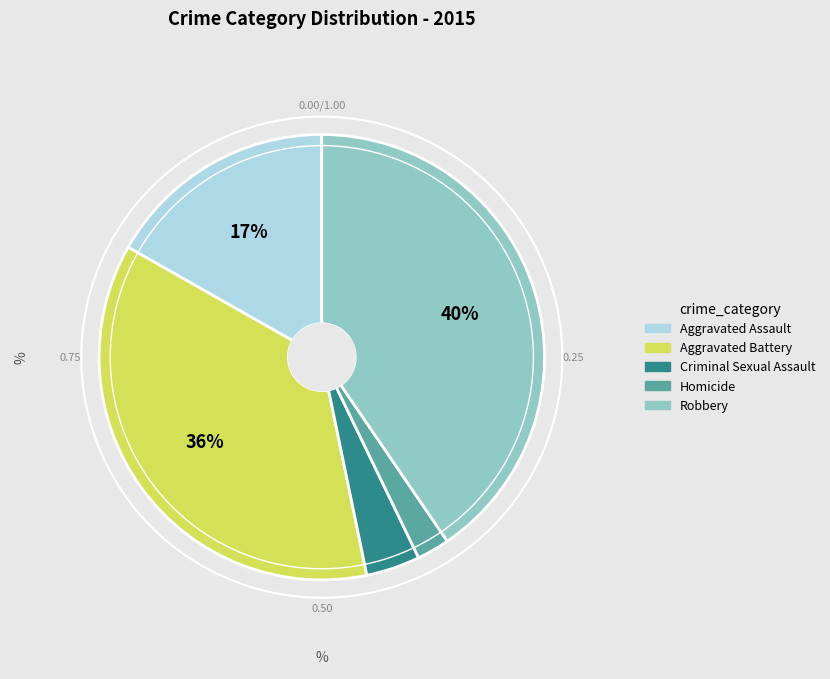

To the nearest percent, what is the average slice percentage?

20%